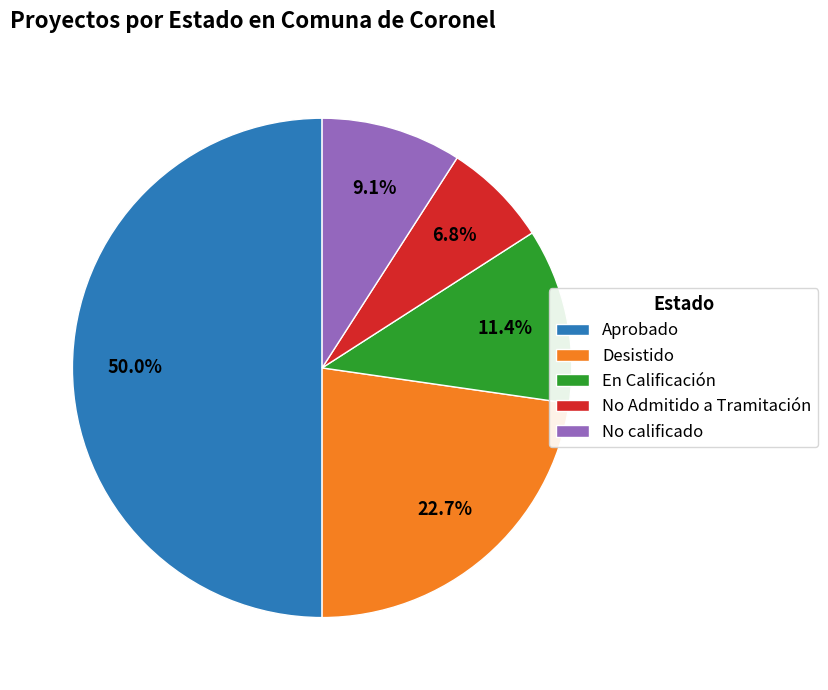

Which has a higher value, No Admitido a Tramitación or Aprobado?

Aprobado